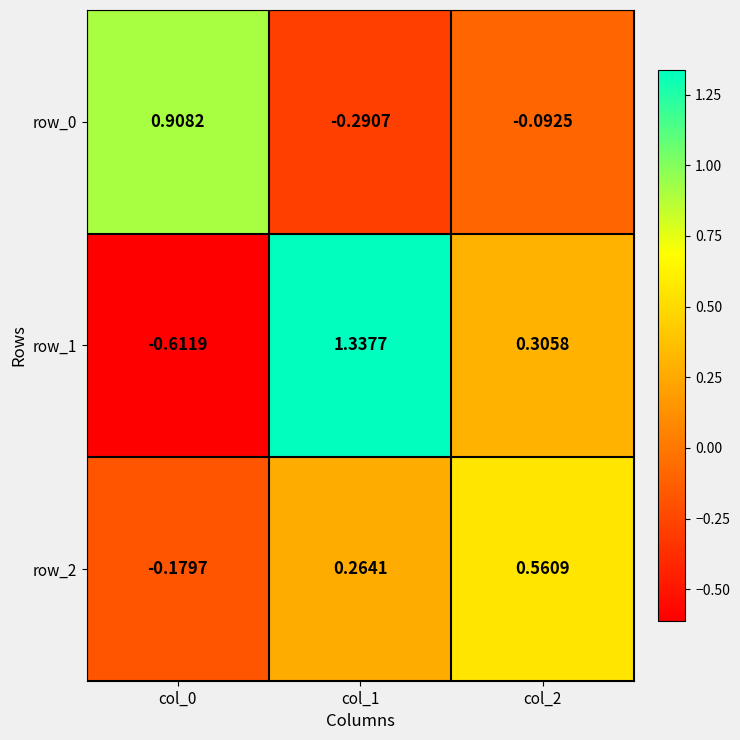

How many data points in row_2 are less than 0?

1